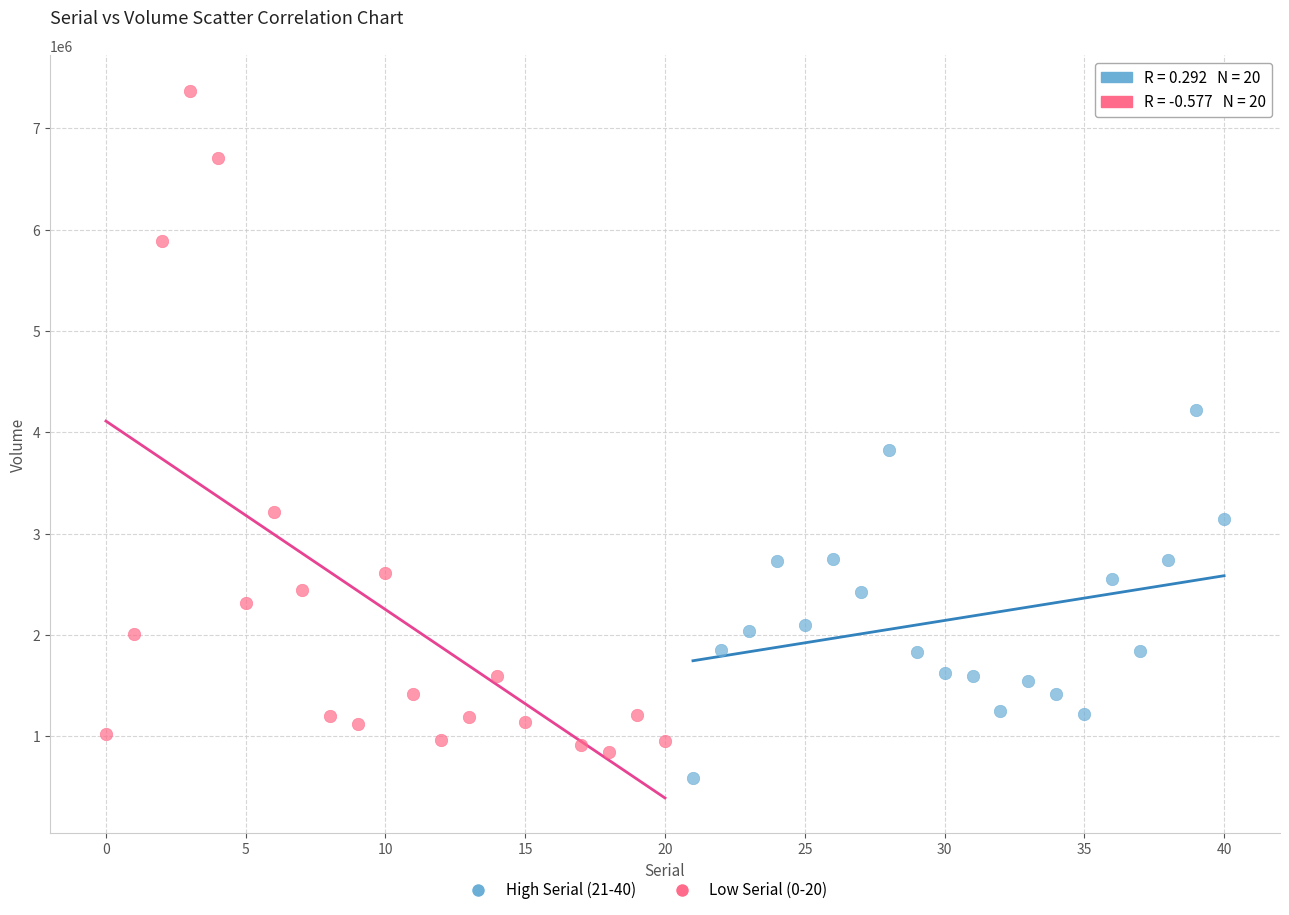

Which series reaches the maximum Y coordinate?

Low Serial (0-20)